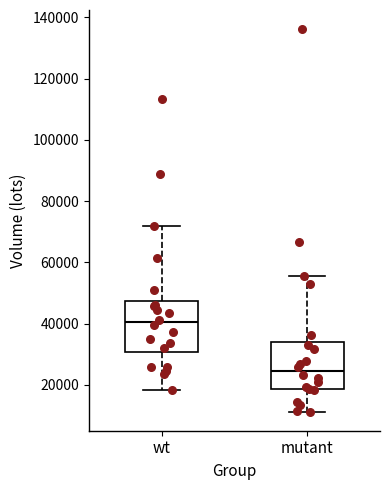

Reading left to right, transcribe this box plot: for each box, give where its median line is, the range the box spans, and where its two whiskers end, as read against the y-axis. The values are not printed on the chart, so give them approximately, as read against the axis.

wt: median 40000, box 30000 to 48000, whiskers 18000 to 72000
mutant: median 24000, box 18000 to 34000, whiskers 12000 to 56000